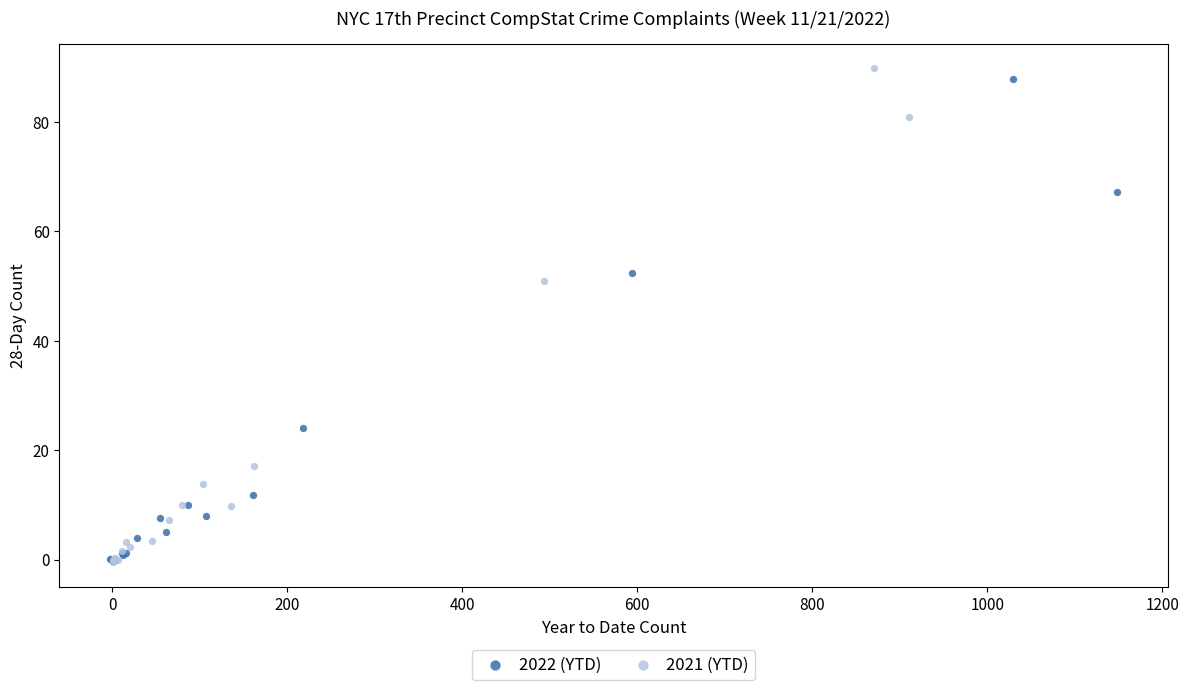

Which series has the largest Y range (max minus min)?

2021 (YTD)